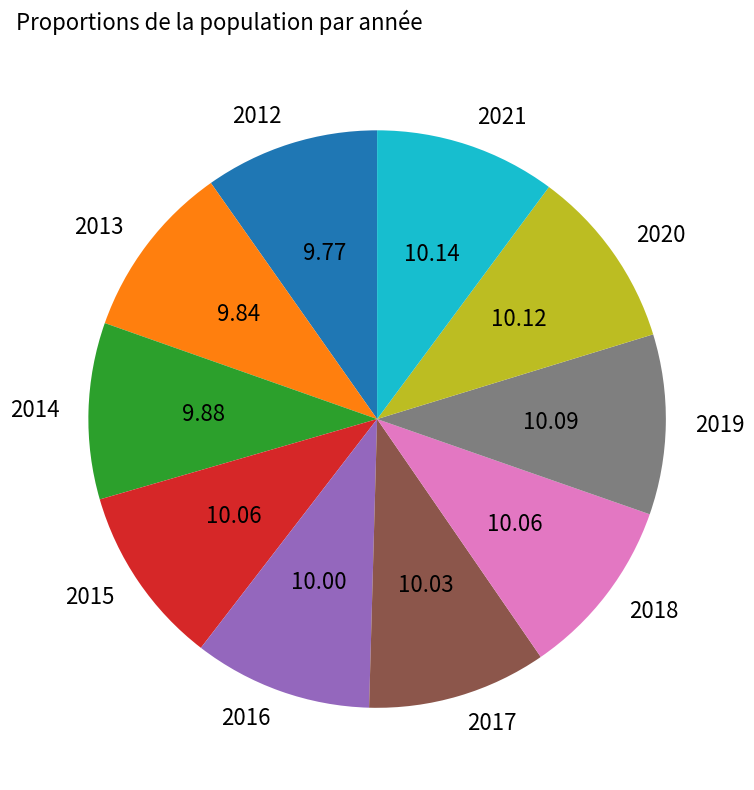

Combined, do 2016 and 2017 account for over 50%?

No